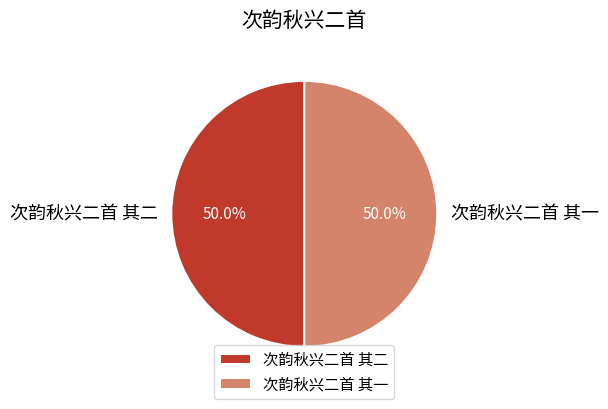

How much of the chart is everything except 次韵秋兴二首 其二?

50.0%